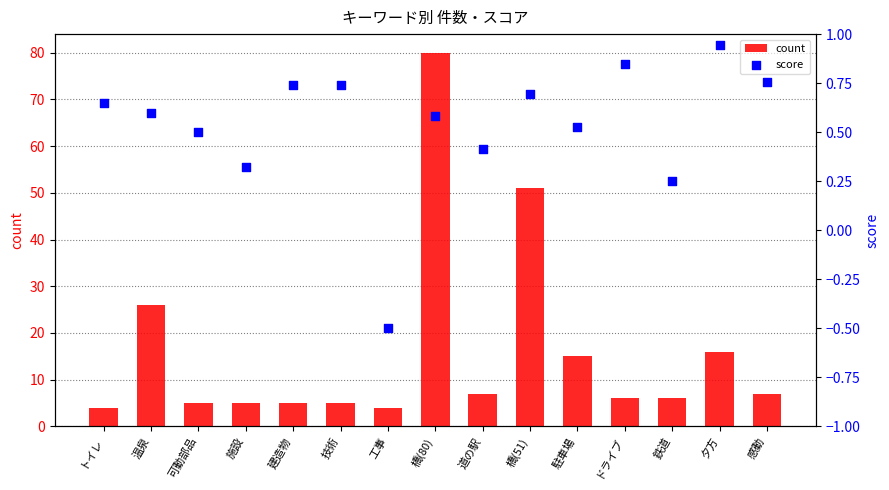

Is the value of count at 夕方 greater than the value of score at 夕方?

Yes